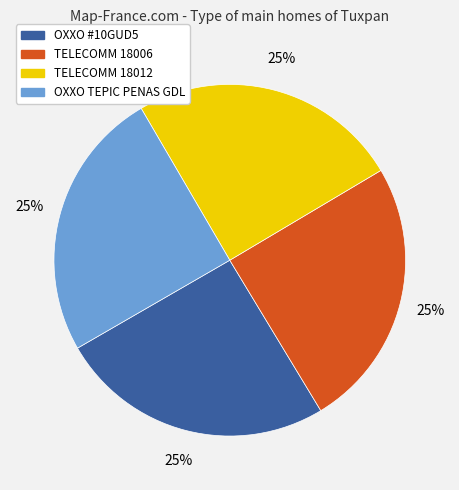

Is there any slice that represents more than half of the pie?

No